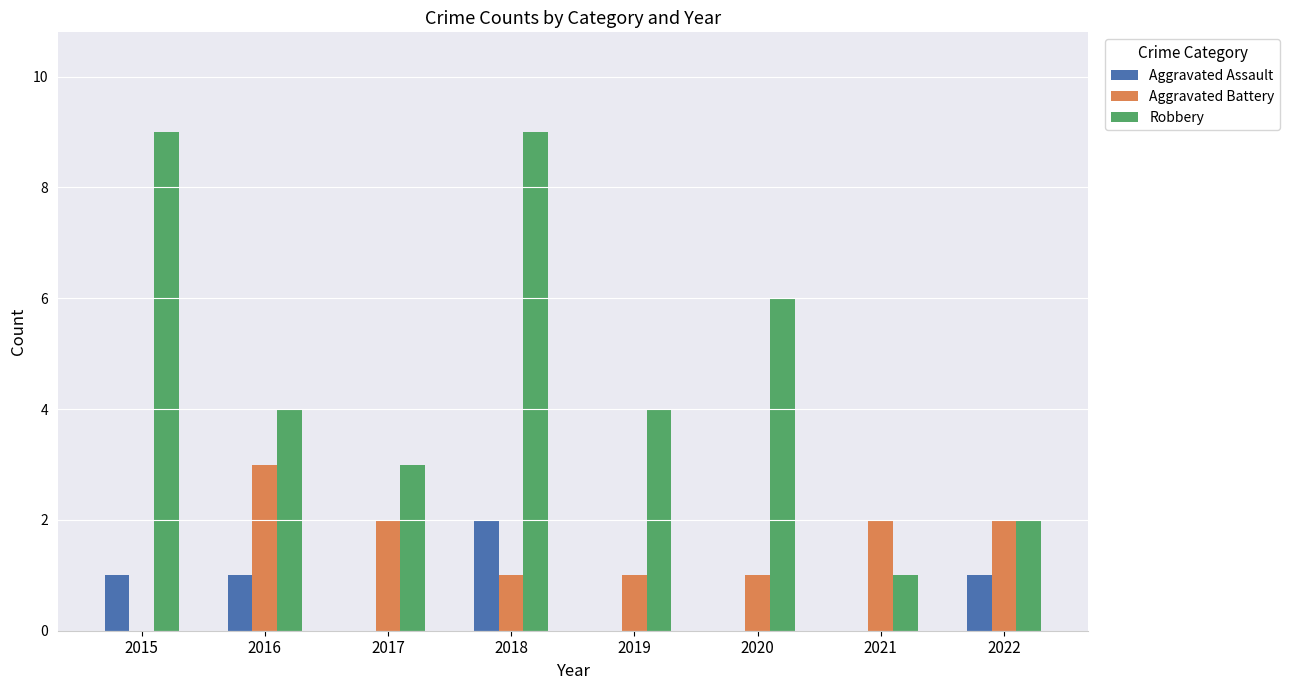

What is the highest value of the Robbery series?

9